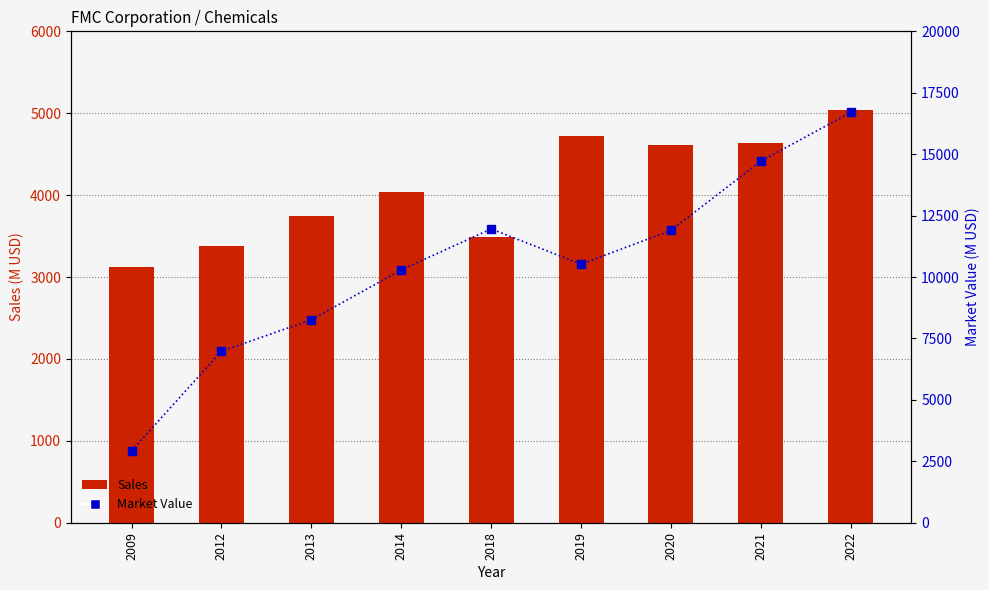

What is the total value across all series at 2013?

12008